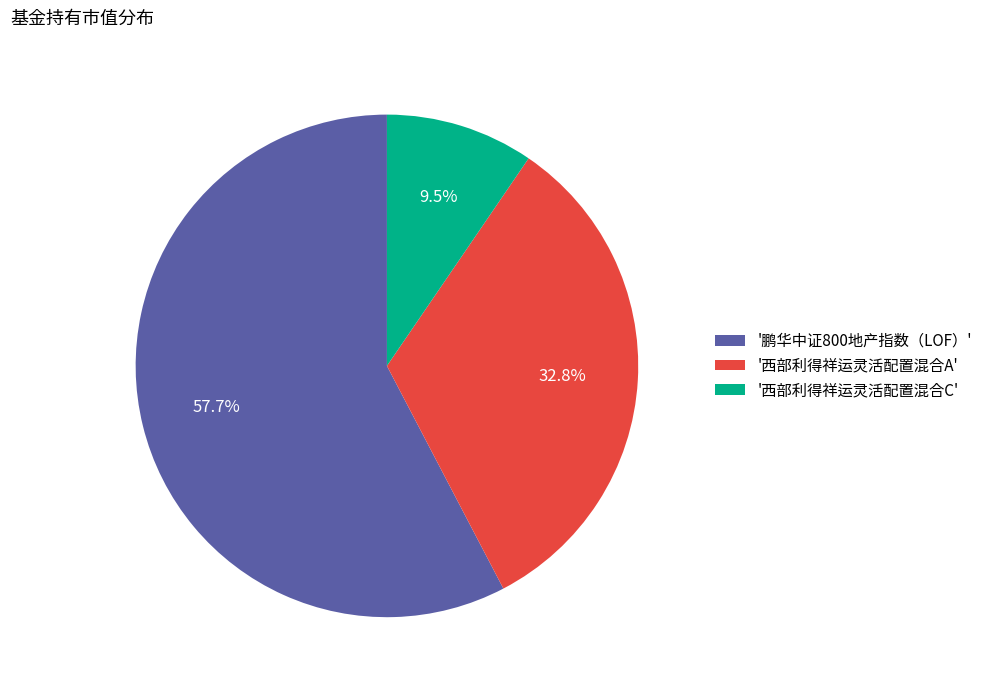

Which has a higher value, '西部利得祥运灵活配置混合C' or '鹏华中证800地产指数（LOF）'?

'鹏华中证800地产指数（LOF）'